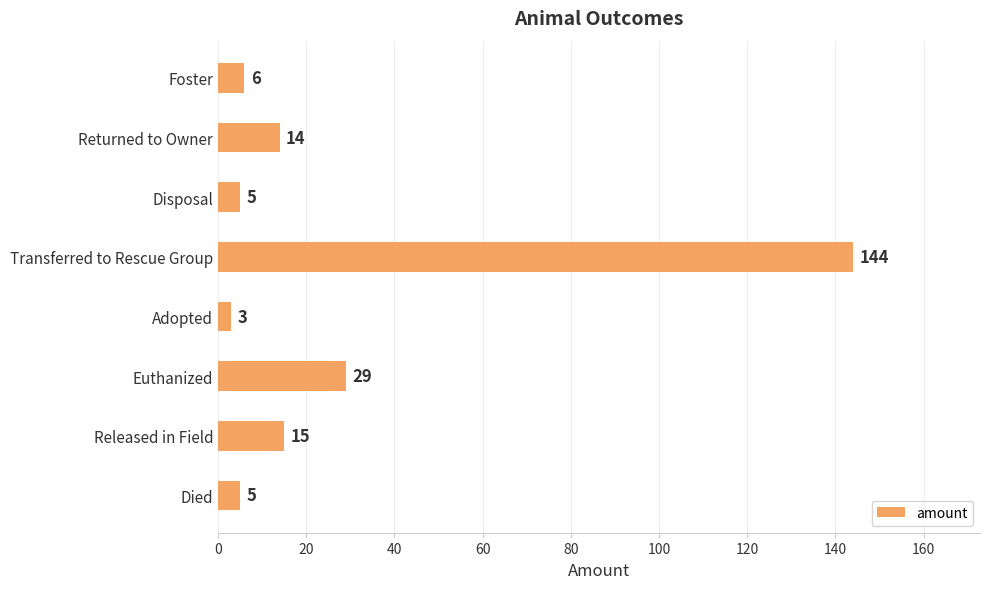

How many bars are there in total?

8